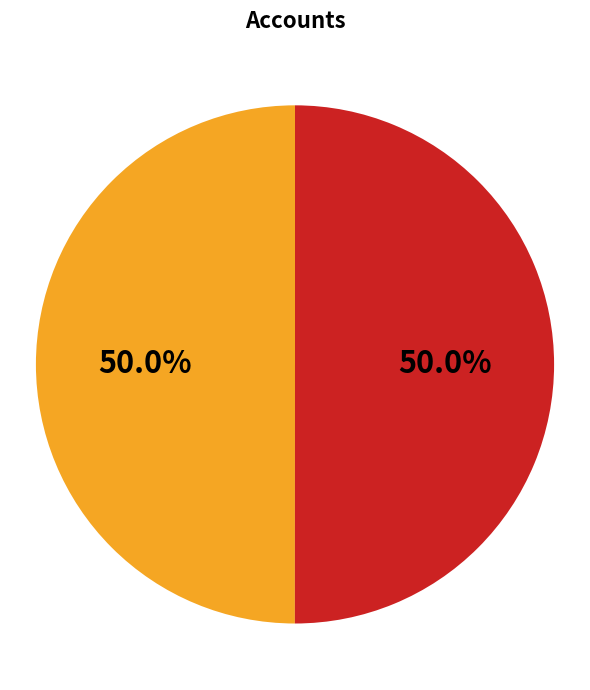

How many slices are in this pie chart?

2